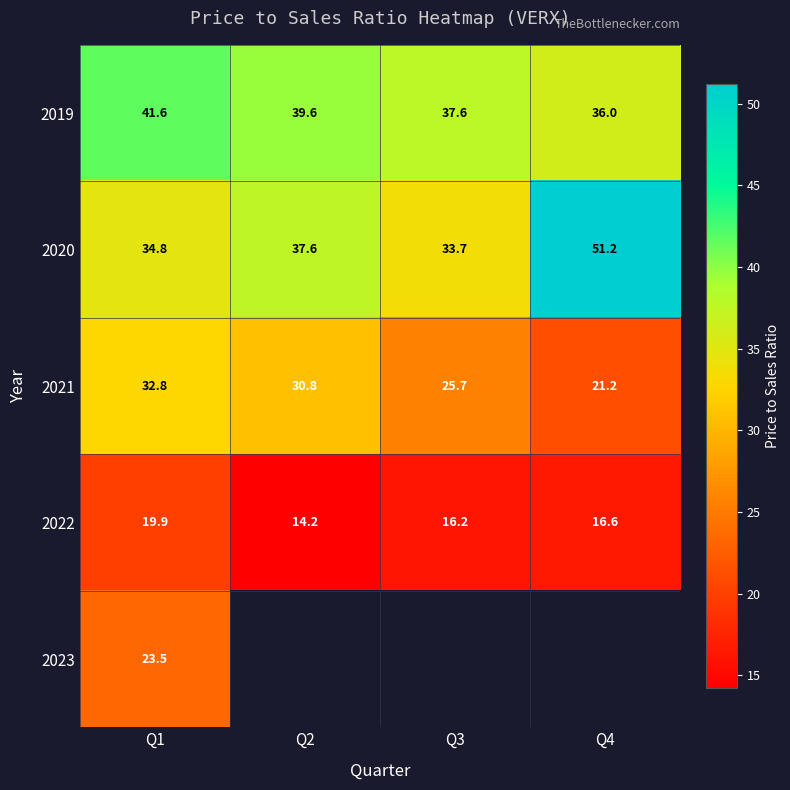

What is the difference between the 2019 values at Q2 and Q1?

2.0